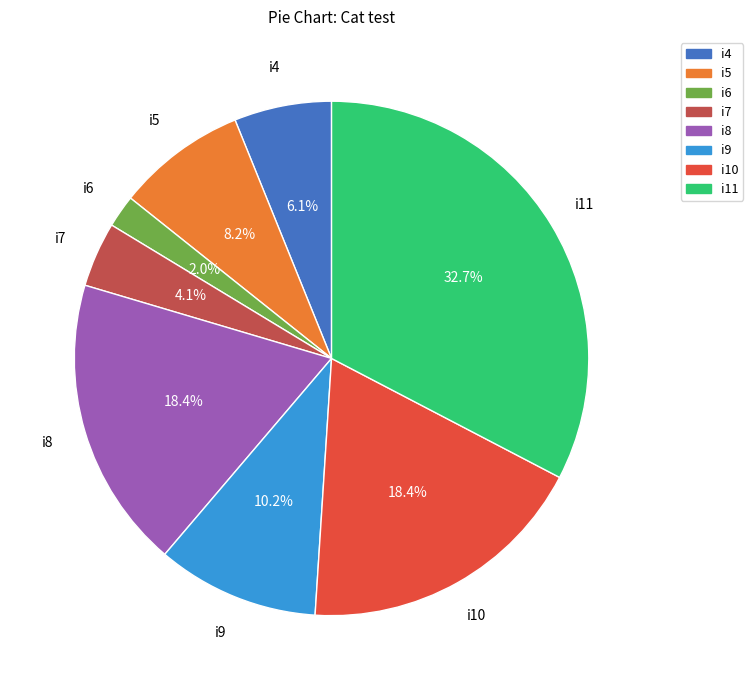

Does i5 account for over 50% of the chart?

No